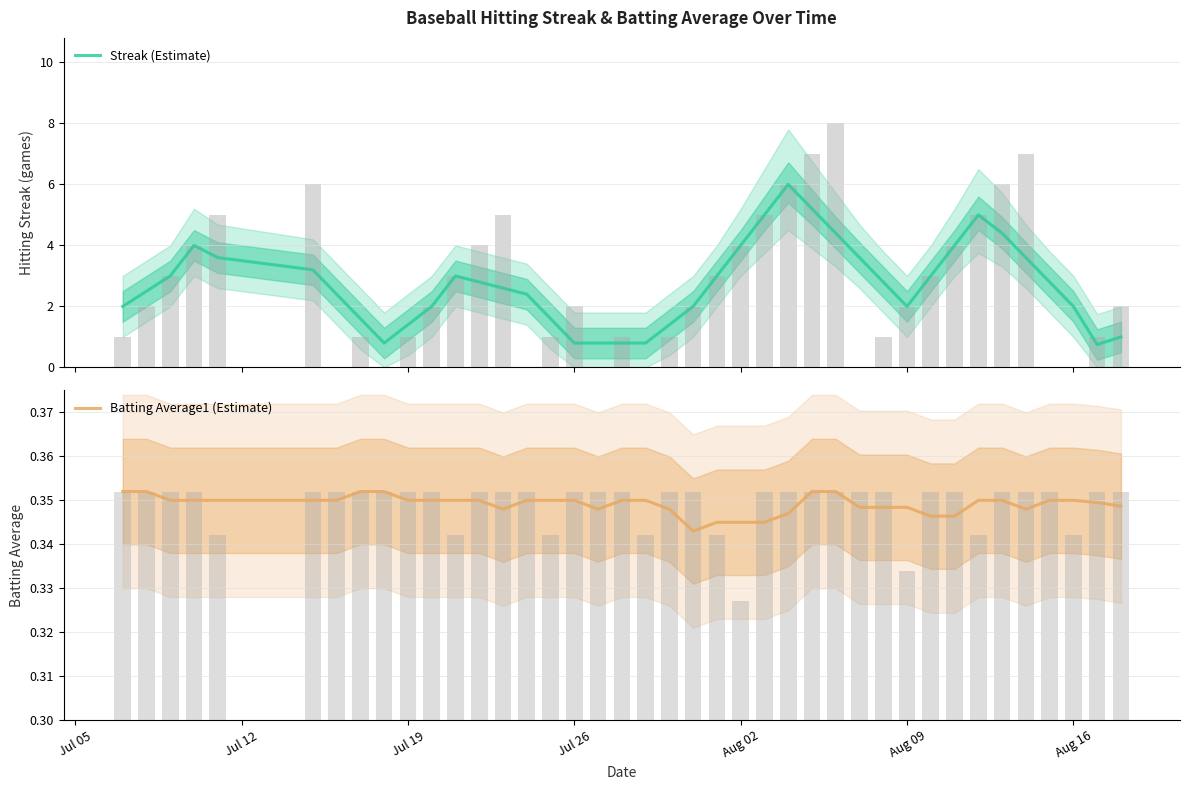

Which series has the largest range (max minus min)?

Streak (Estimate)